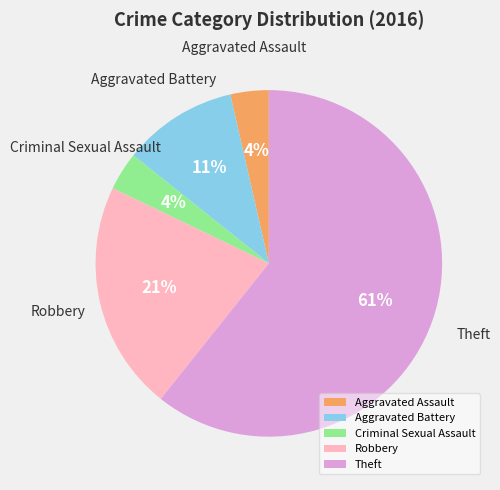

Combined, do Criminal Sexual Assault and Aggravated Assault account for over 50%?

No